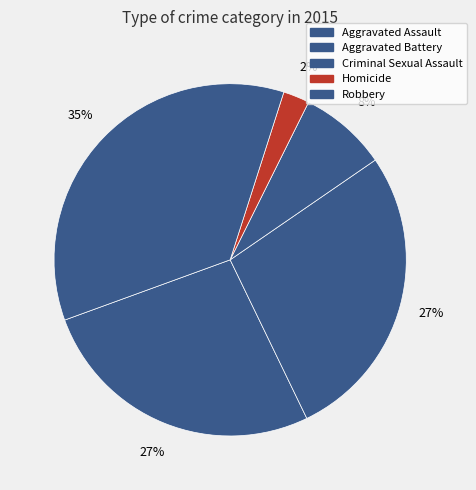

To the nearest percent, what percentage of the pie is Robbery?

35%